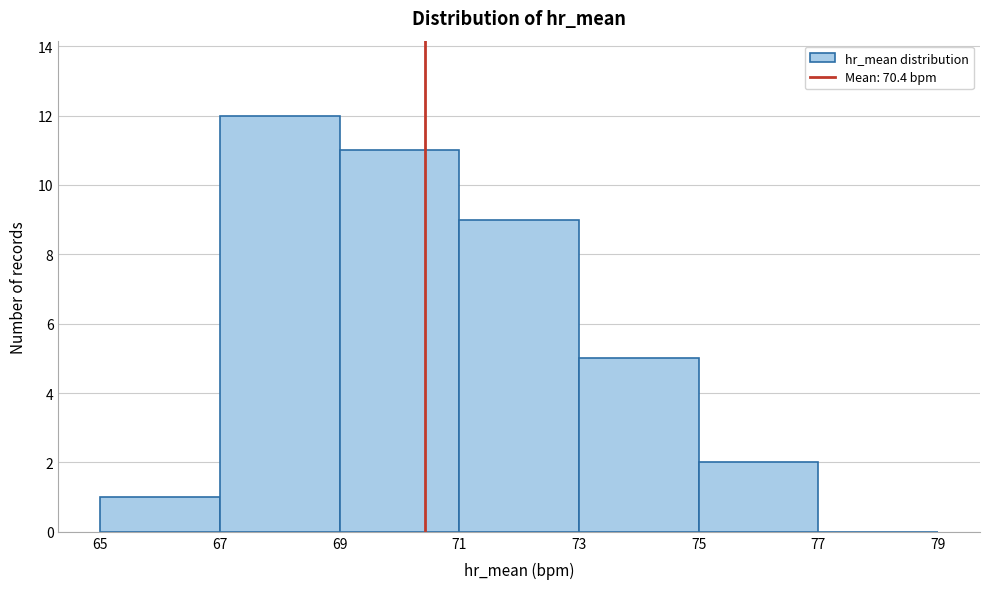

Reading left to right, transcribe this chart: for each bar, give the range it covers on the x-axis and its height. The values are not printed on the chart, so give them approximately, as read against the axis.

65 to 67: 1
67 to 69: 12
69 to 71: 11
71 to 73: 9
73 to 75: 5
75 to 77: 2
77 to 79: 0